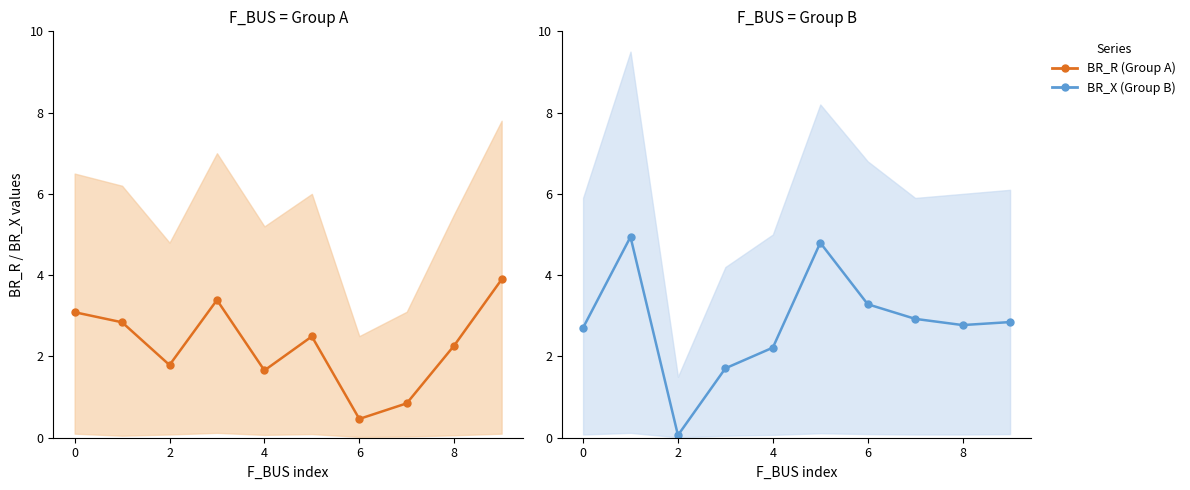

Which series has the largest total across all categories?

BR_X